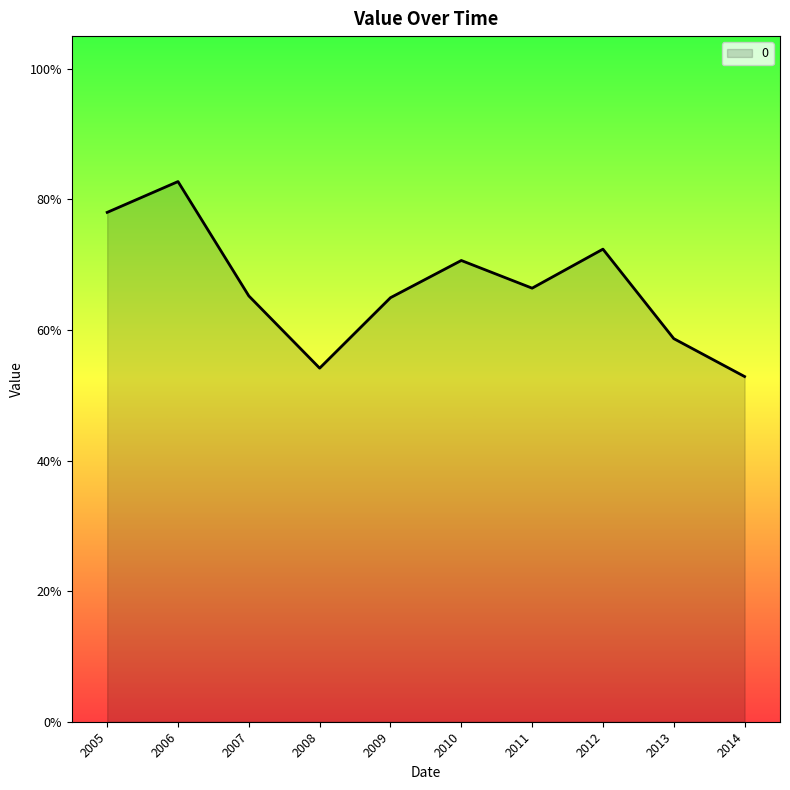

Rank the categories by value from lowest to highest.

2014, 2008, 2013, 2009, 2007, 2011, 2010, 2012, 2005, 2006